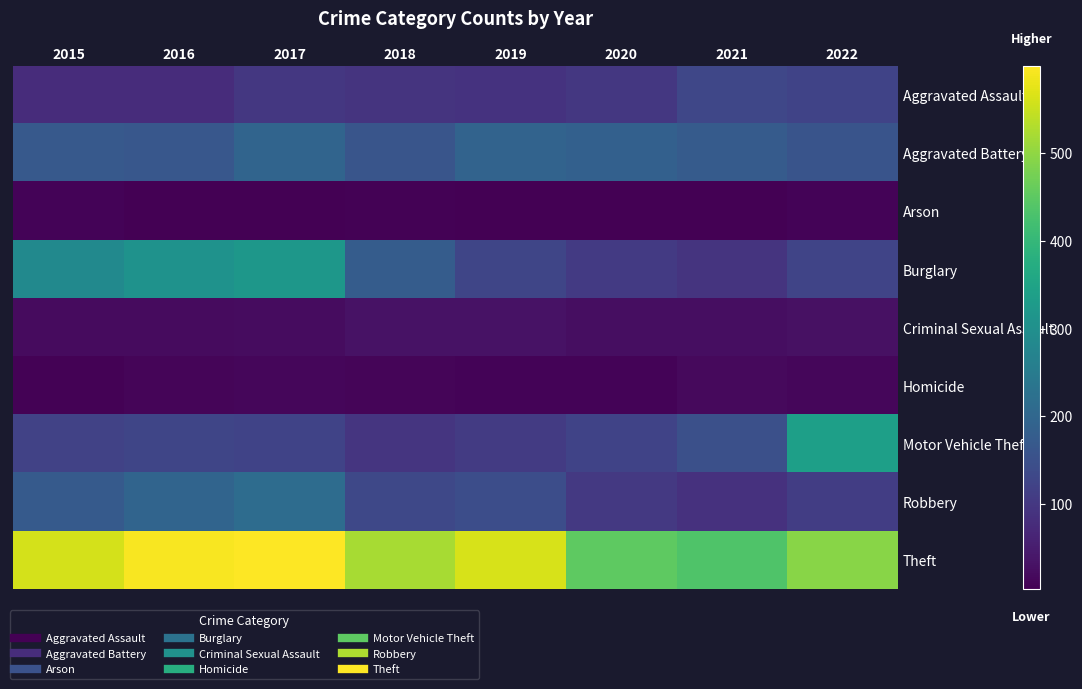

How many distinct data groups are displayed?

9